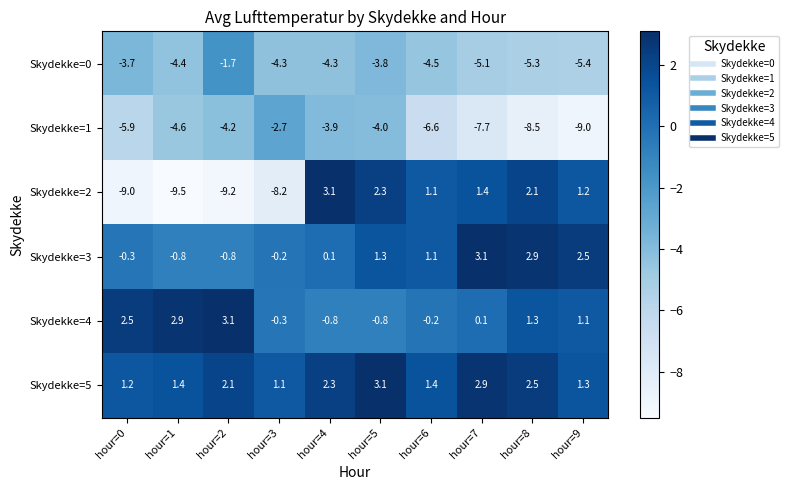

Which series changed the most between hour=0 and hour=5?

Skydekke=2